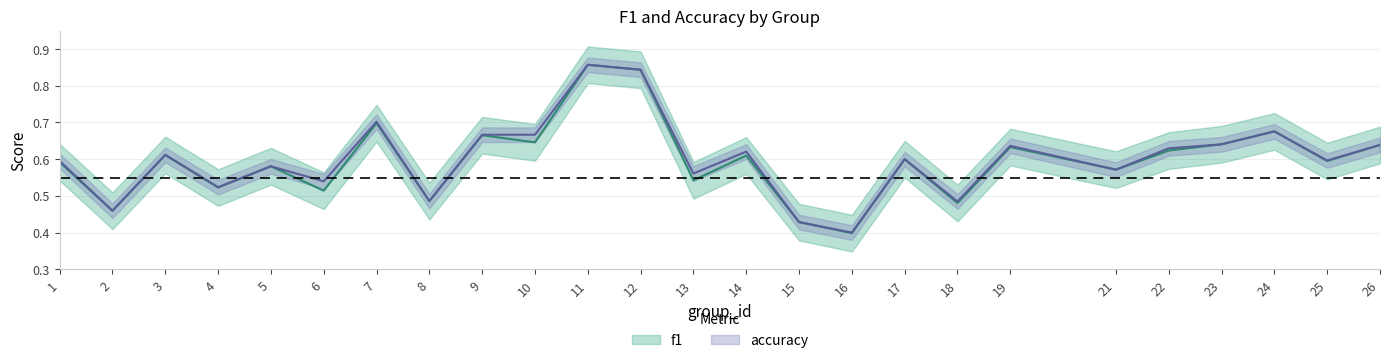

How many intersections are there between accuracy and f1?

1